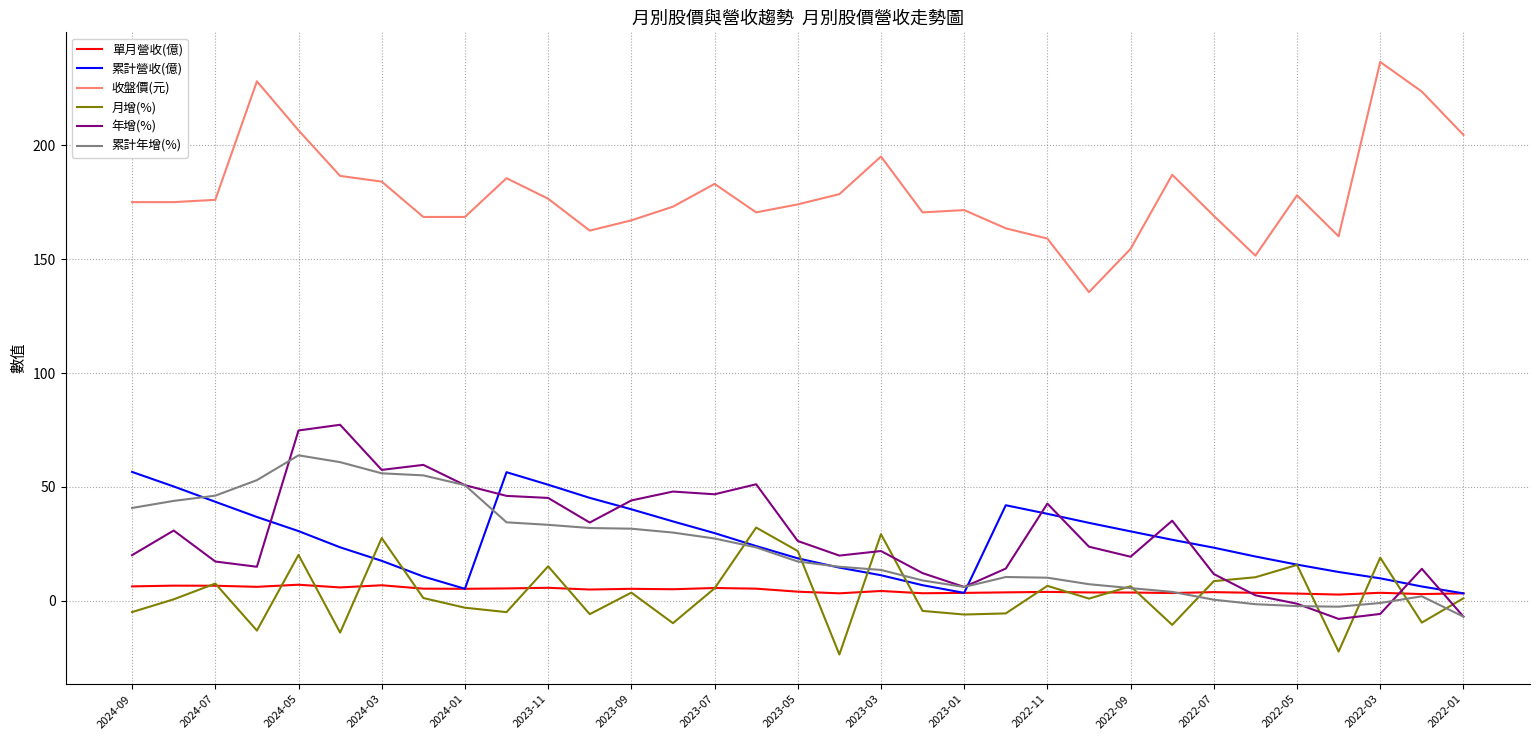

Which series has the largest total across all categories?

收盤價(元)